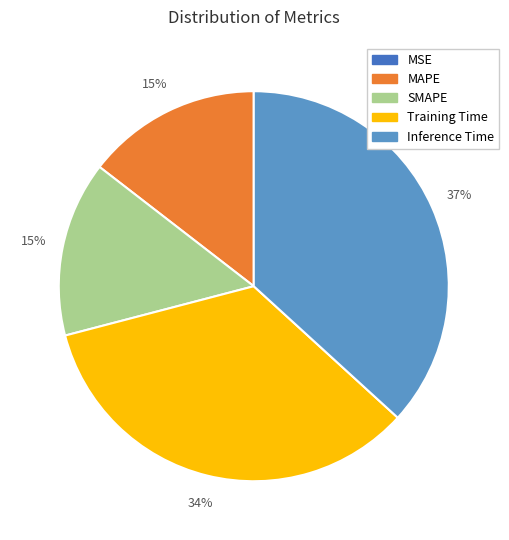

Does MAPE account for over 50% of the chart?

No